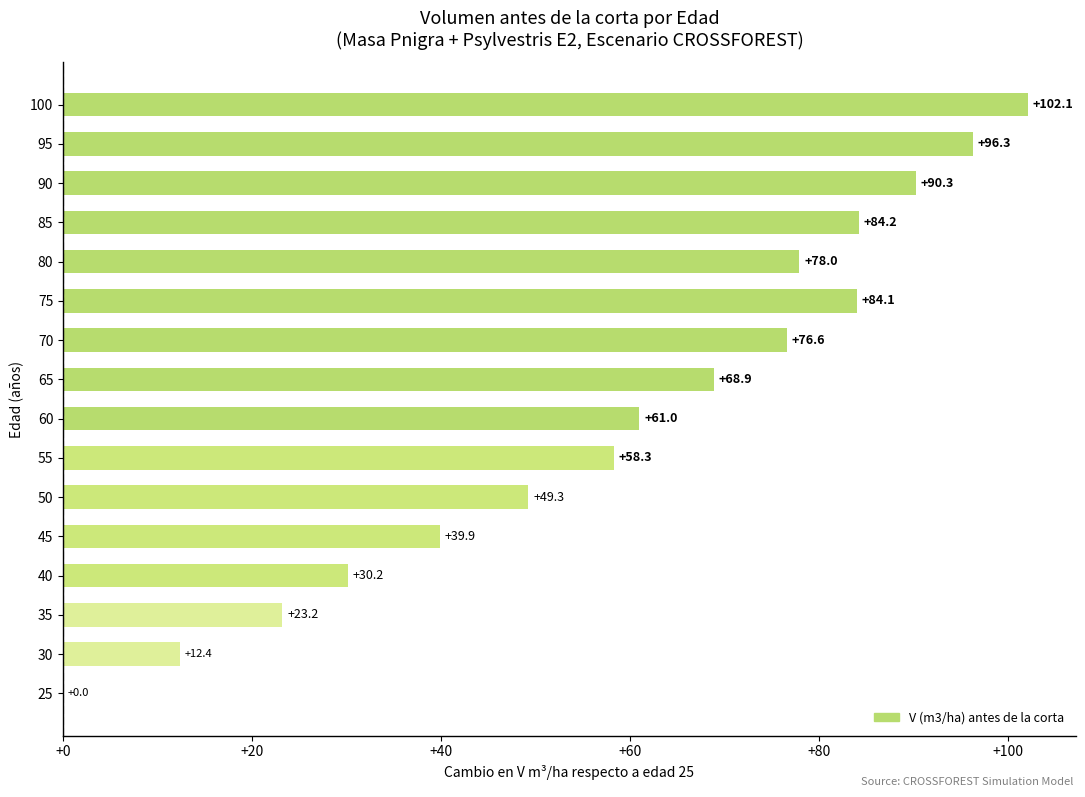

The value at 80 is 78.0. True or false?

True